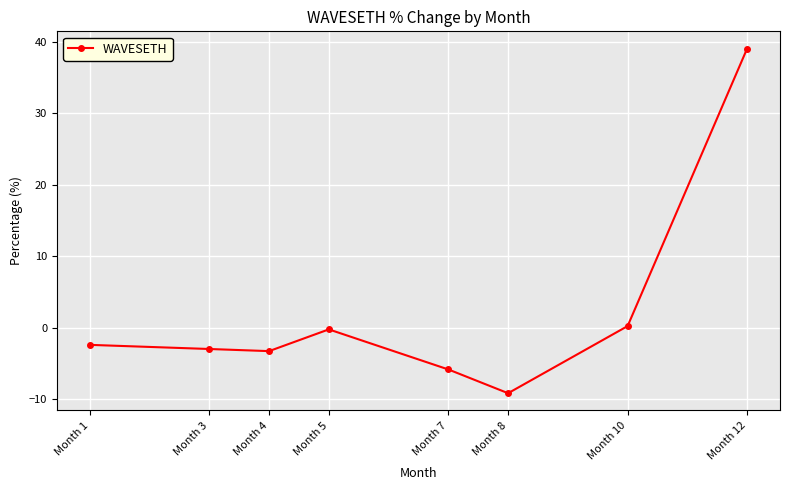

How many interior local valleys (lower than both neighbors) does the data have?

2